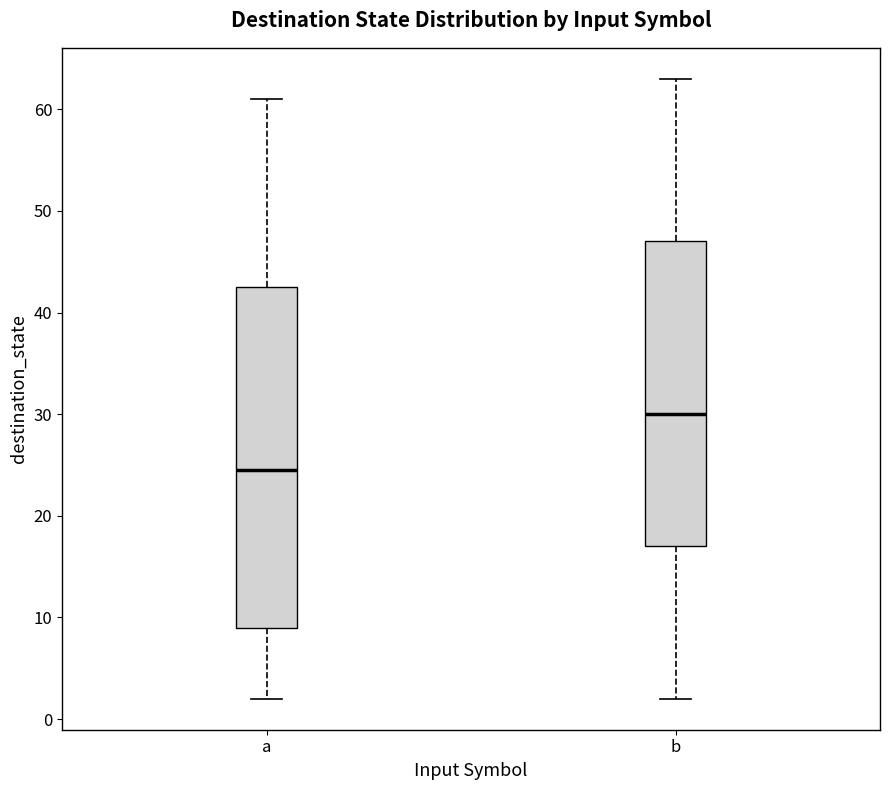

Reading left to right, read every box against the y-axis: the position of its median line, the range the box covers, and the ends of its whiskers. The values are not printed on the chart, so give them approximately, as read against the axis.

a: median 25, box 9 to 43, whiskers 2 to 61
b: median 30, box 17 to 47, whiskers 2 to 63